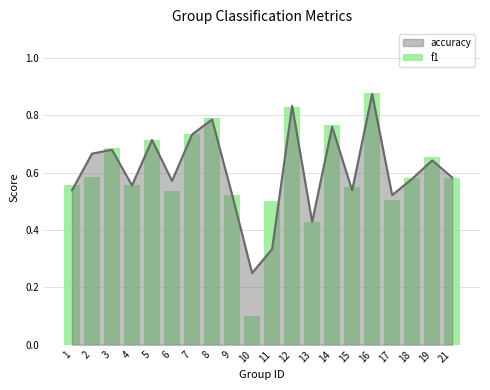

The value at 6 is 0.3. True or false?

False